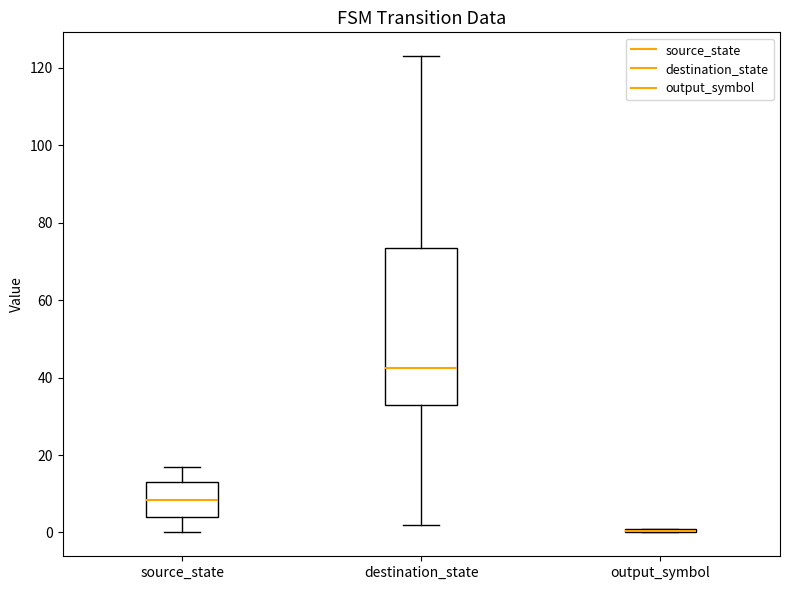

Which box is the tallest, from its lower edge to its upper edge?

destination_state